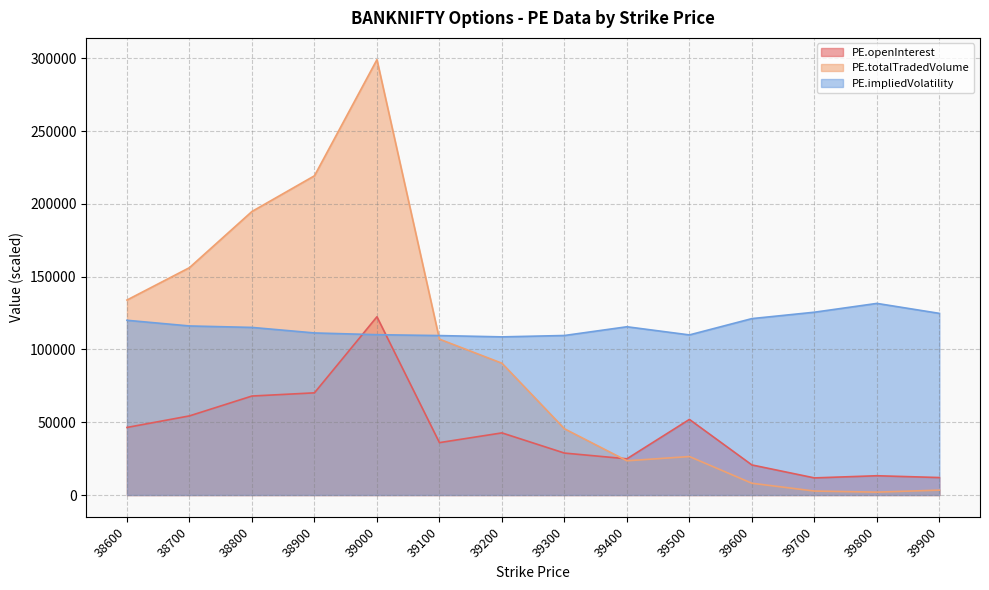

Count the number of categories in the chart.

14